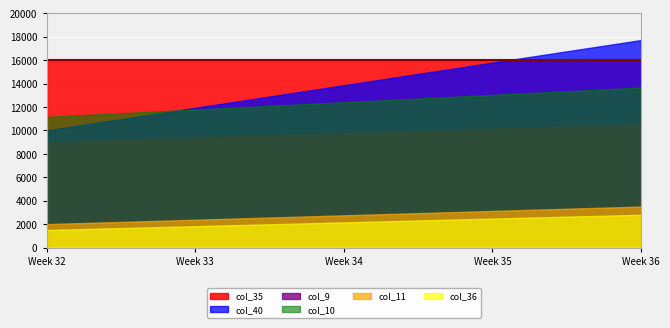

True or false: col_36 and col_40 cross at least once.

False